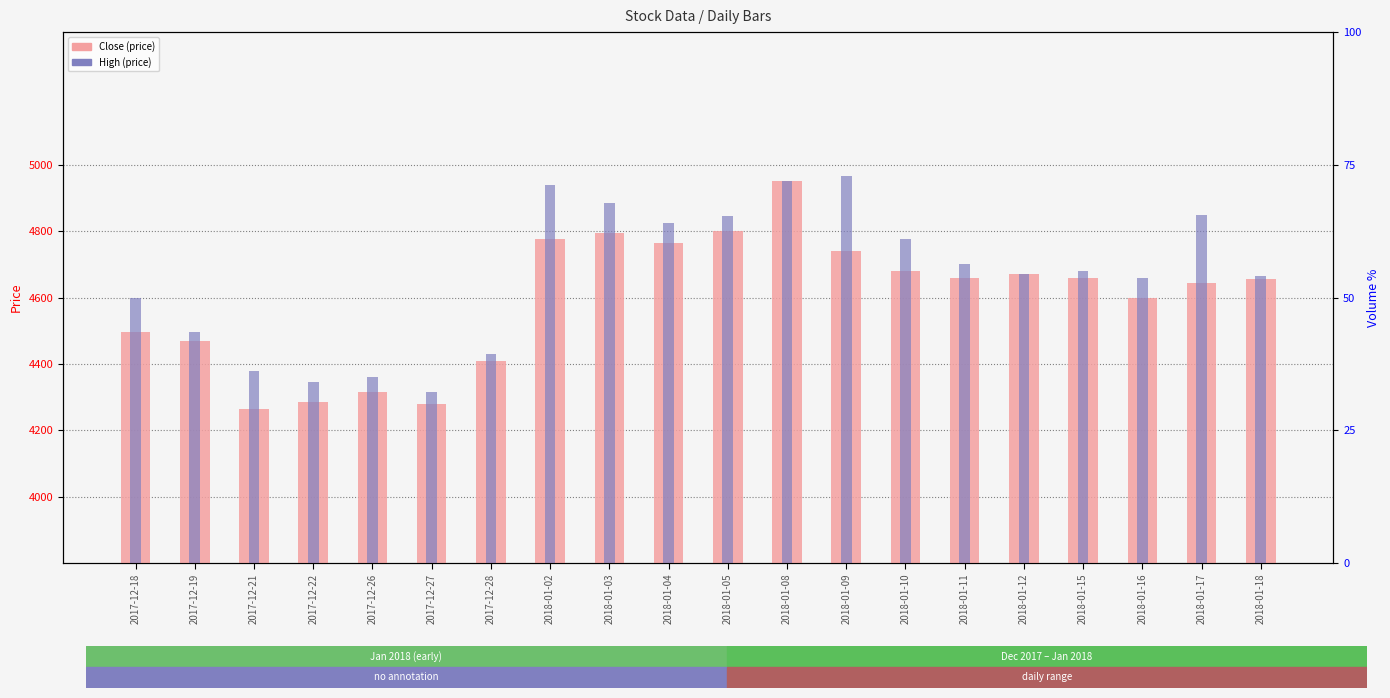

What is the difference between the High values at 2017-12-28 and 2017-12-27?

115